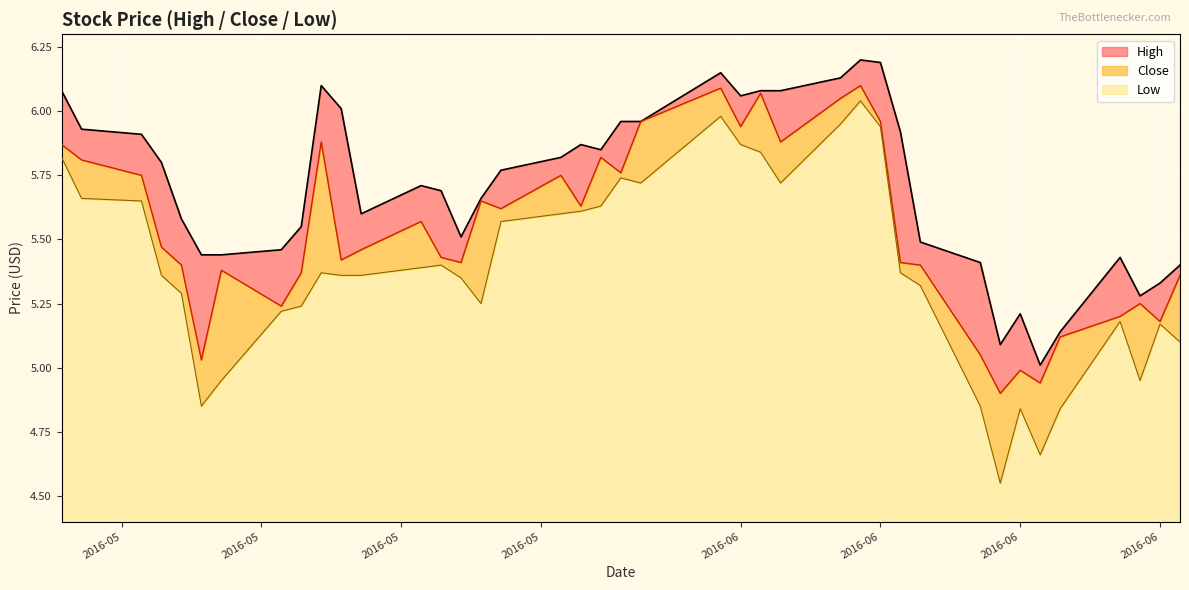

Reading left to right, extract all data points from this chart.

High: 6.1	5.9	5.9	5.8	5.6	5.4	5.4	5.5	5.5	6.1	6.0	5.6	5.7	5.7	5.5	5.7	5.8	5.8	5.9	5.8	6.0	6.0	6.2	6.1	6.1	6.1	6.1	6.2	6.2	5.9	5.5	5.4	5.1	5.2	5.0	5.1	5.4	5.3	5.3	5.4
Close: 5.9	5.8	5.8	5.5	5.4	5.0	5.4	5.2	5.4	5.9	5.4	5.5	5.6	5.4	5.4	5.7	5.6	5.8	5.6	5.8	5.8	6.0	6.1	5.9	6.1	5.9	6.0	6.1	6.0	5.4	5.4	5.0	4.9	5.0	4.9	5.1	5.2	5.2	5.2	5.4
Low: 5.8	5.7	5.7	5.4	5.3	4.8	5.0	5.2	5.2	5.4	5.4	5.4	5.4	5.4	5.3	5.2	5.6	5.6	5.6	5.6	5.7	5.7	6.0	5.9	5.8	5.7	6.0	6.0	5.9	5.4	5.3	4.8	4.5	4.8	4.7	4.8	5.2	5.0	5.2	5.1